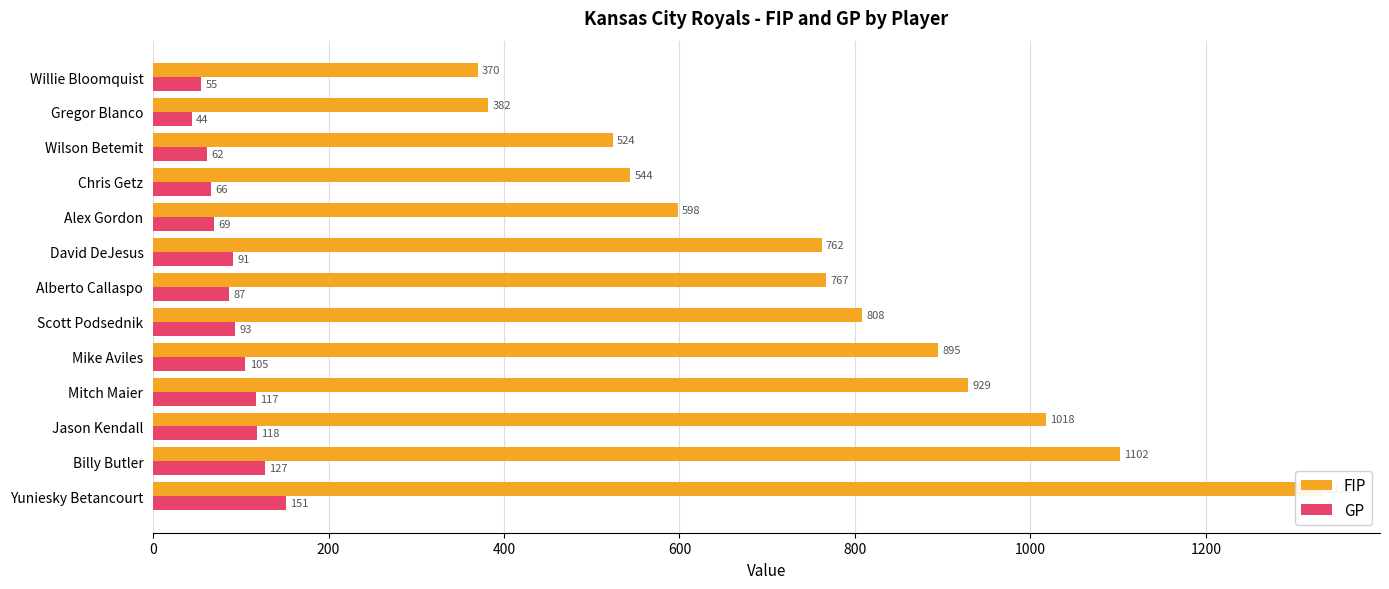

How many data points in GP are less than 91?

6